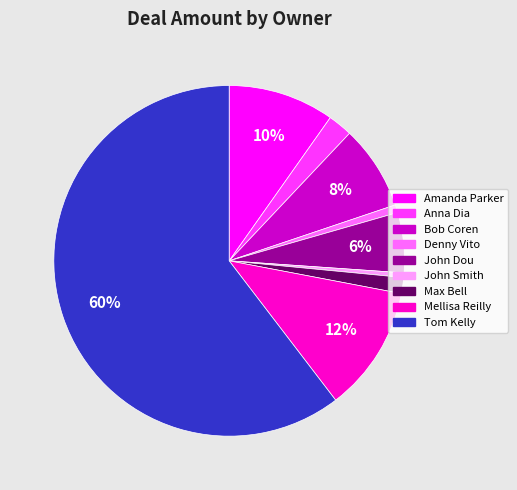

To the nearest percent, what is the average slice percentage?

11%